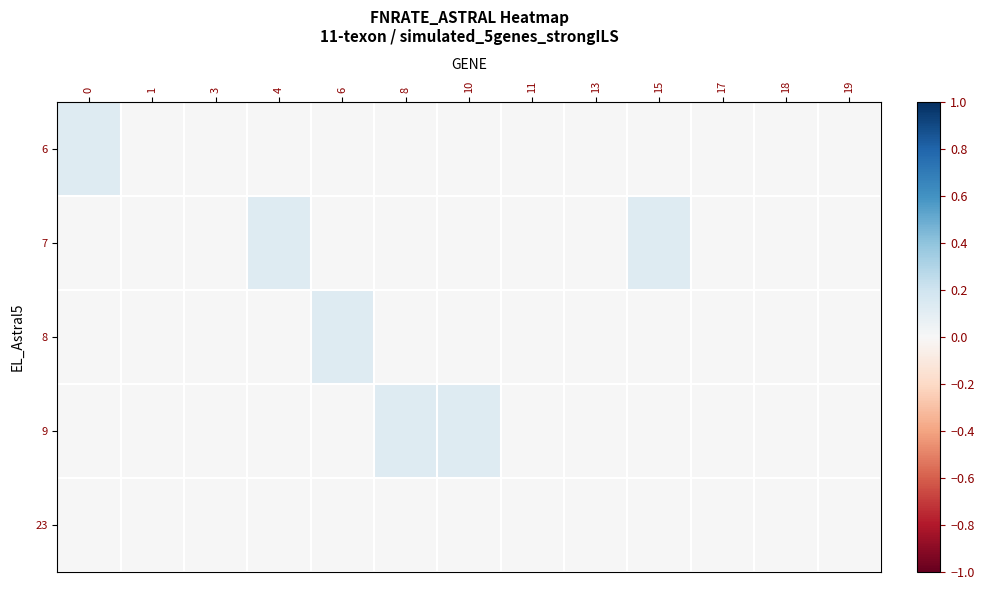

Reading left to right, transcribe all the data shown in this chart.

row_0: 0.1	0.0	0.0	0.0	0.0	0.0	0.0	0.0	0.0	0.0	0.0	0.0	0.0
row_1: 0.0	0.0	0.0	0.1	0.0	0.0	0.0	0.0	0.0	0.1	0.0	0.0	0.0
row_2: 0.0	0.0	0.0	0.0	0.1	0.0	0.0	0.0	0.0	0.0	0.0	0.0	0.0
row_3: 0.0	0.0	0.0	0.0	0.0	0.1	0.1	0.0	0.0	0.0	0.0	0.0	0.0
row_4: 0.0	0.0	0.0	0.0	0.0	0.0	0.0	0.0	0.0	0.0	0.0	0.0	0.0